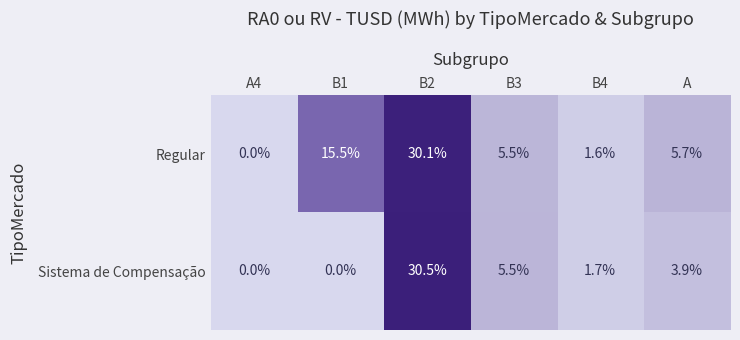

At which label does Sistema de Compensação reach its peak?

B2